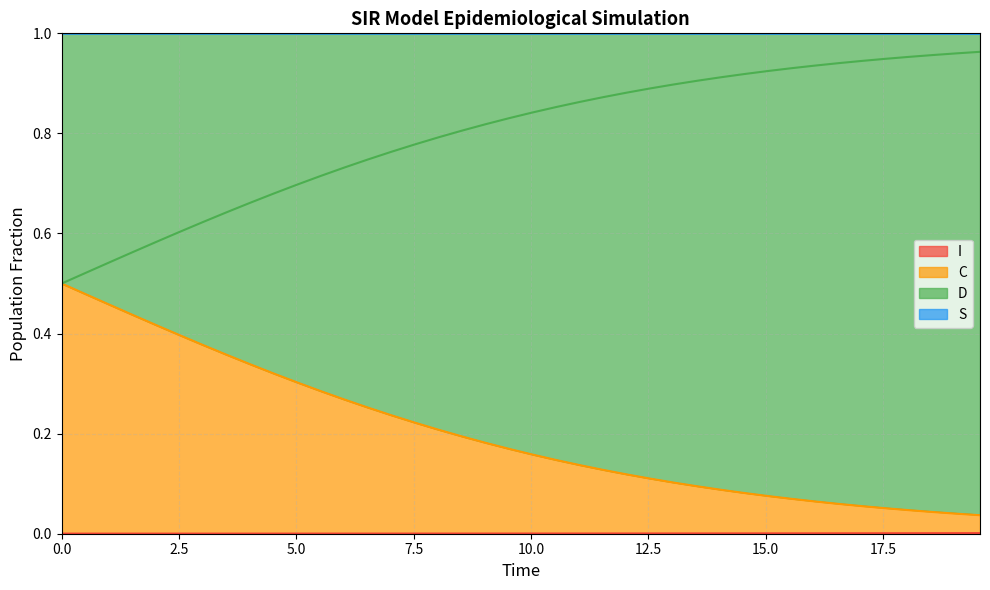

Which series has the largest range (max minus min)?

C